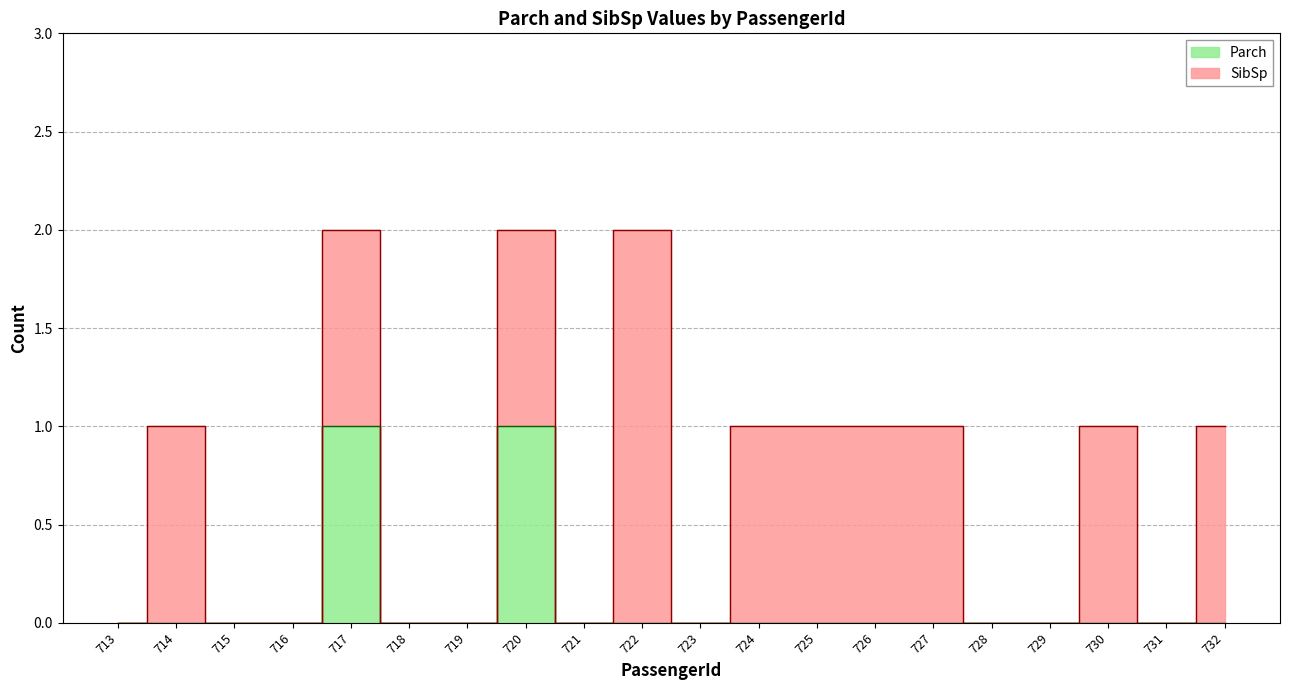

Rank the categories by value from highest to lowest.

717, 720, 713, 714, 715, 716, 718, 719, 721, 722, 723, 724, 725, 726, 727, 728, 729, 730, 731, 732